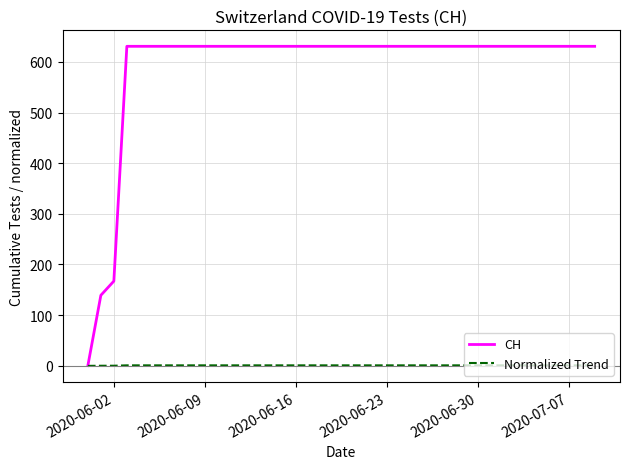

Rank the series by their average value, from lowest to highest.

Normalized Trend, CH